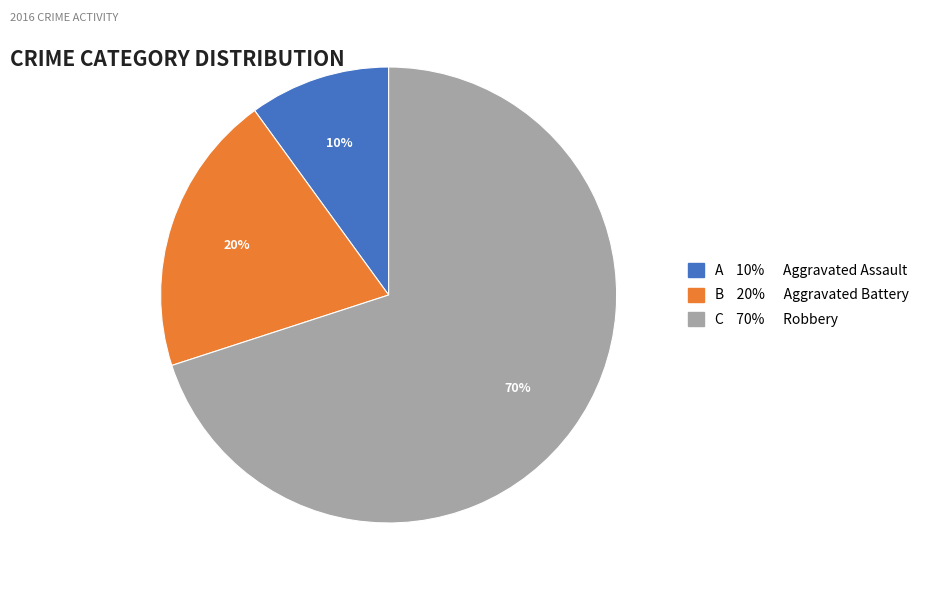

Is there a majority slice in this chart?

Yes